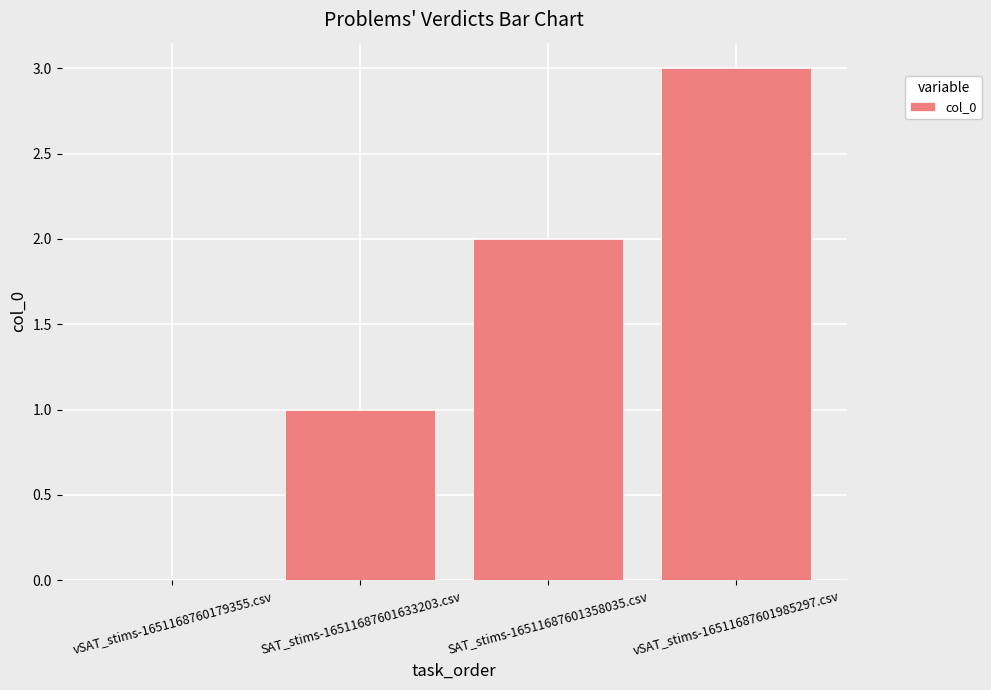

What is the sum of the values at vSAT_stims-1651168760179355.csv and SAT_stims-16511687601358035.csv?

2